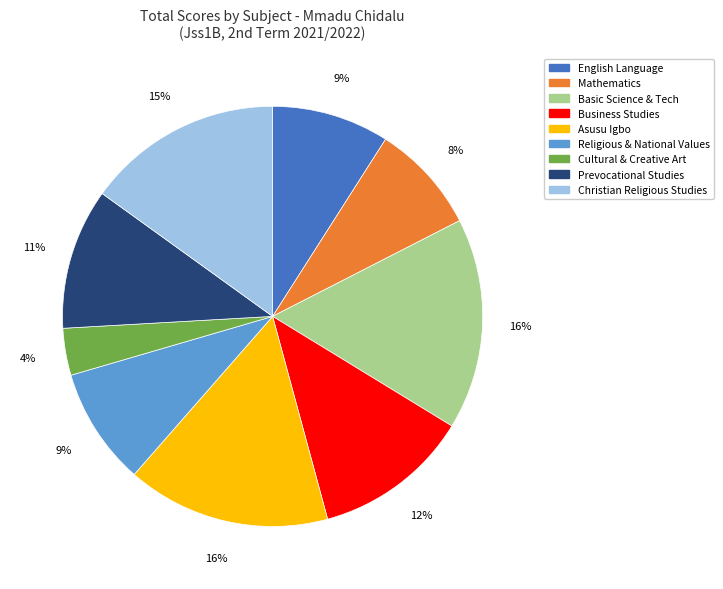

Which category has the smallest portion of the pie?

Cultural & Creative Art